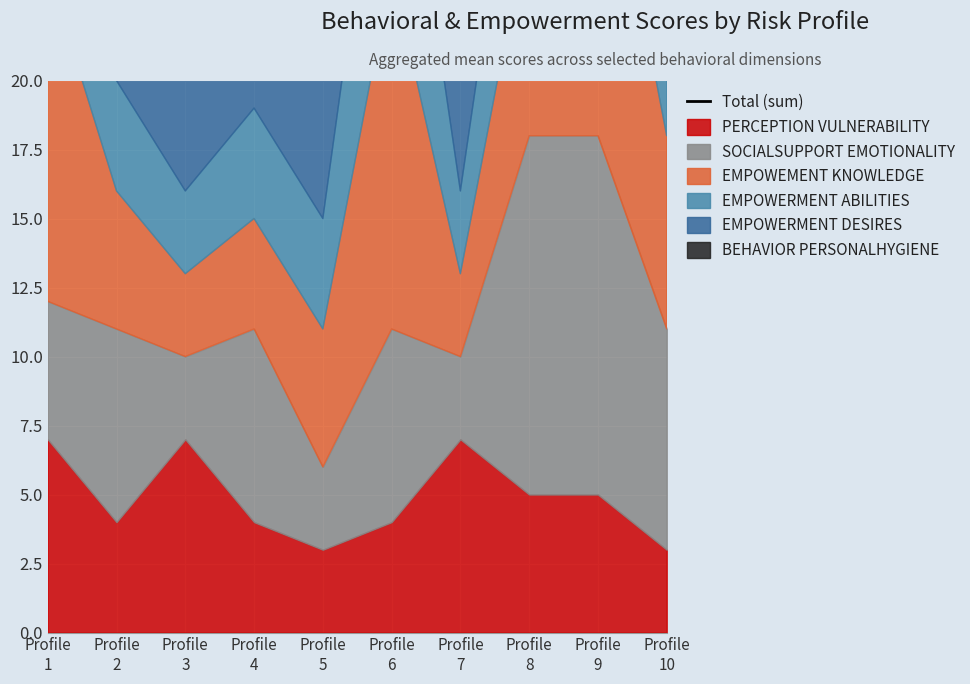

Between Profile
3 and Profile
8, which is larger?

Profile
8